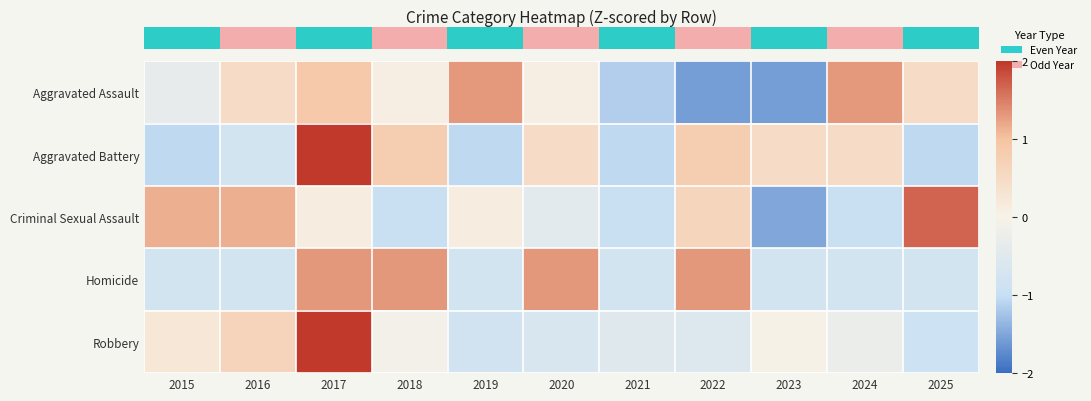

Reading left to right, list all the values displayed in this chart.

row_0: -0.3	0.5	0.9	0.1	1.3	0.1	-1.2	-1.6	-1.6	1.3	0.5
row_1: -1.1	-0.8	2.0	0.8	-1.1	0.5	-1.1	0.8	0.5	0.5	-1.1
row_2: 1.1	1.1	0.1	-1.0	0.1	-0.4	-1.0	0.6	-1.5	-1.0	1.7
row_3: -0.8	-0.8	1.3	1.3	-0.8	1.3	-0.8	1.3	-0.8	-0.8	-0.8
row_4: 0.2	0.6	2.8	-0.1	-0.8	-0.6	-0.5	-0.6	0.0	-0.2	-0.9